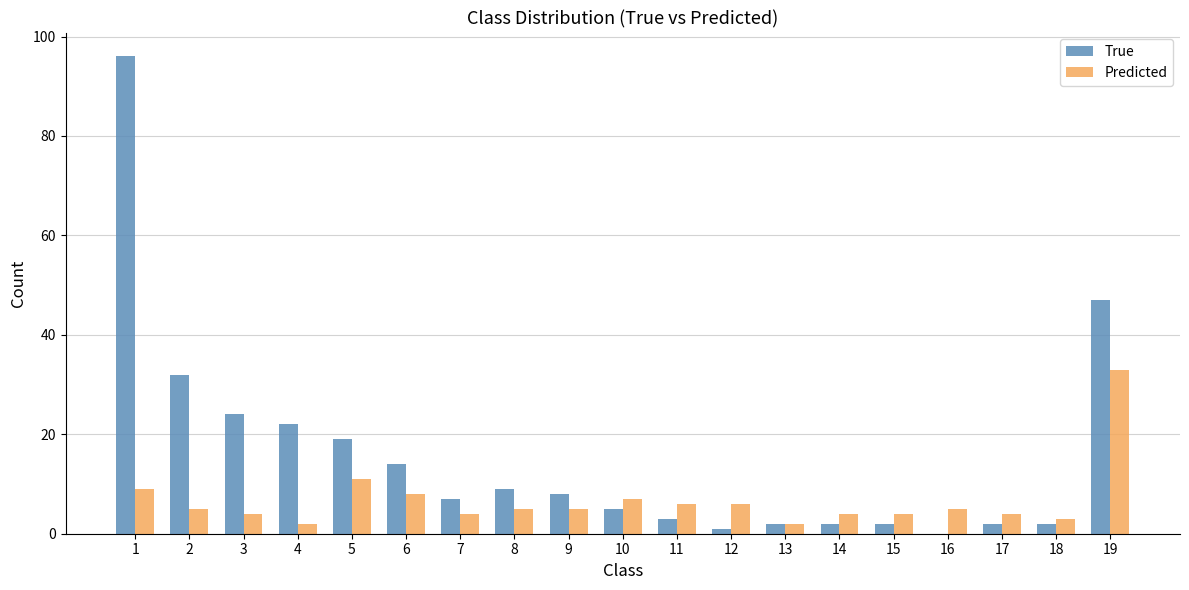

Are the bars grouped side by side (vs. stacked)?

Yes